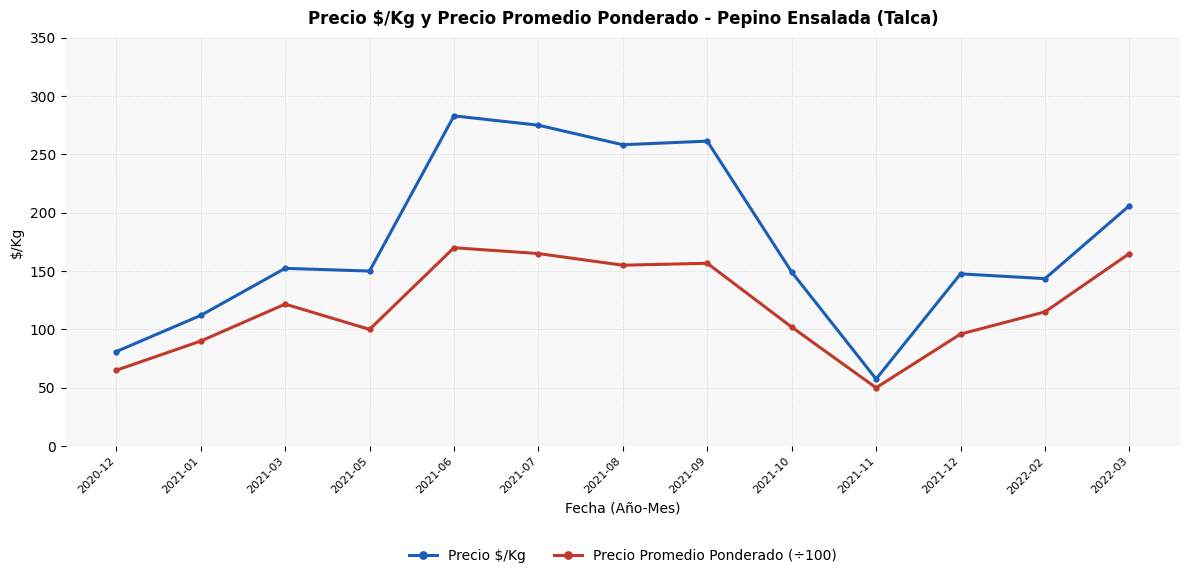

Which category has the highest value in the Precio Promedio Ponderado (÷100) series?

2021-06